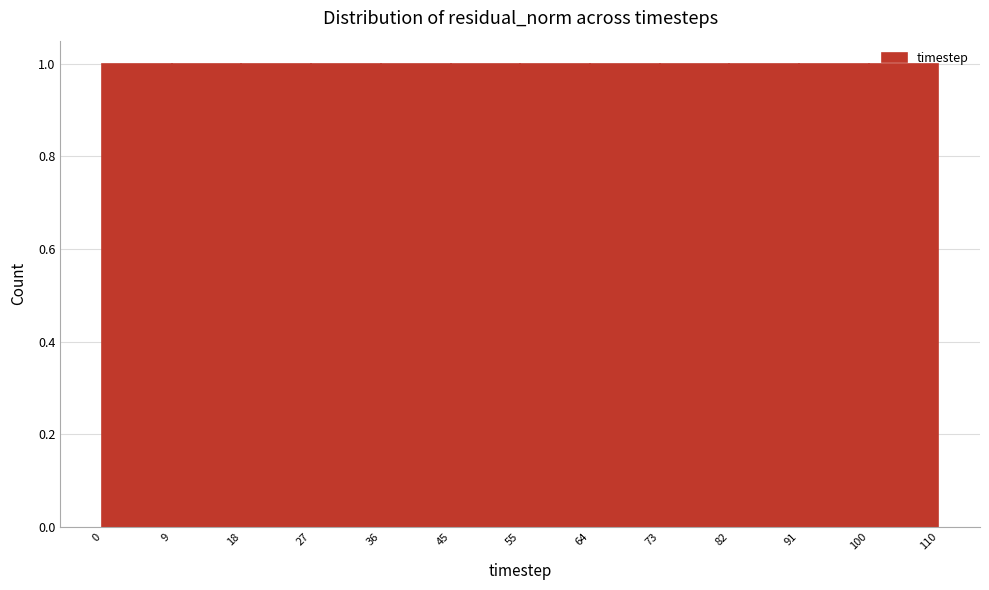

Reading left to right, list every bar in this chart as the range it spans on the x-axis followed by its height. The values are not printed on the chart, so give them approximately, as read against the axis.

0 to 9: 1
9 to 18: 1
18 to 27: 1
27 to 36: 1
36 to 45: 1
45 to 55: 1
55 to 64: 1
64 to 73: 1
73 to 82: 1
82 to 91: 1
91 to 100: 1
100 to 110: 1